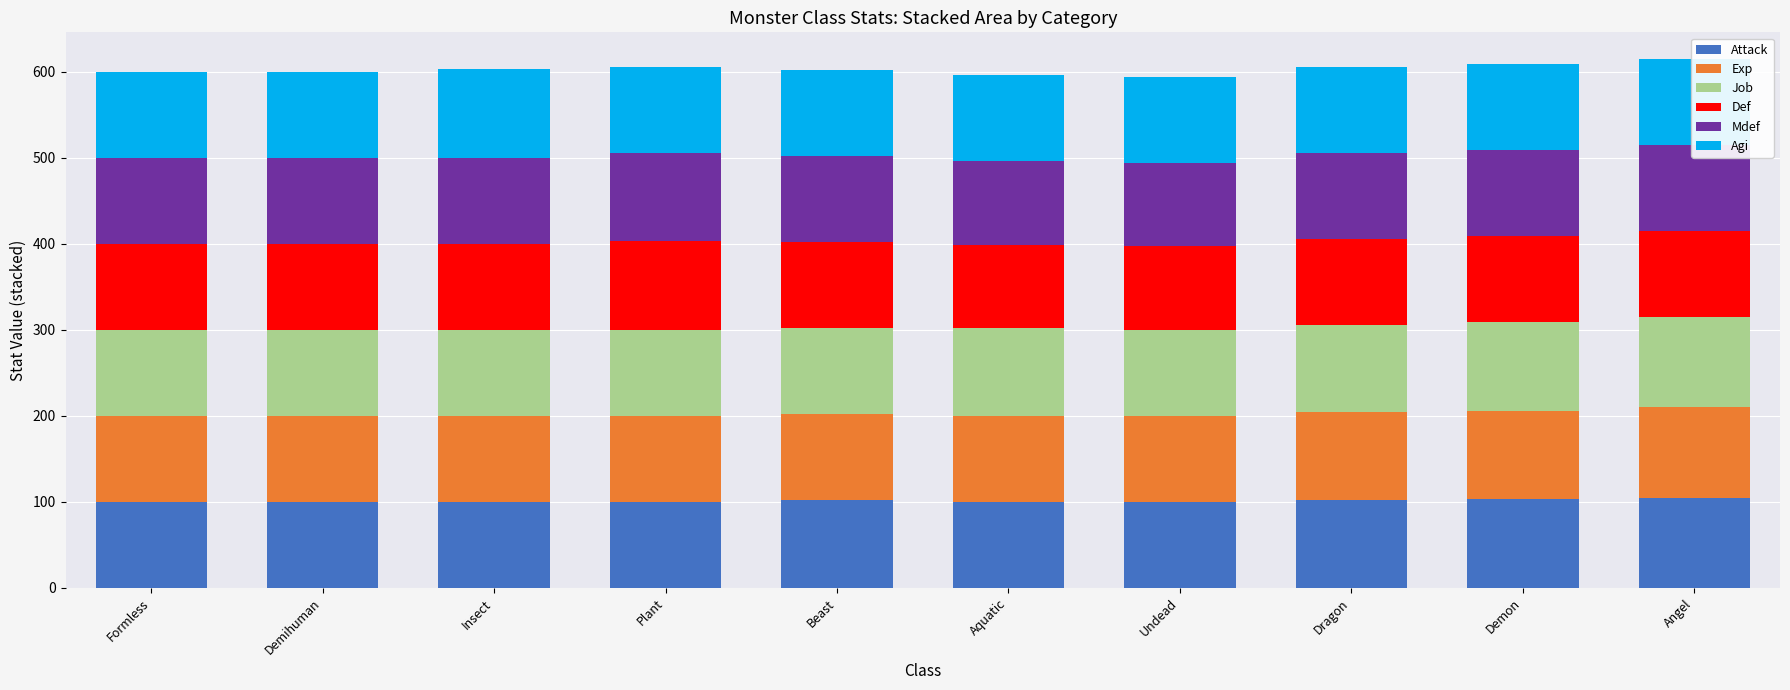

Reading left to right, list all the values displayed in this chart.

Attack: 100	100	100	100	102	100	100	102	103	105
Exp: 100	100	100	100	100	100	100	102	103	105
Job: 100	100	100	100	100	102	100	102	103	105
Def: 100	100	100	103	100	97	97	100	100	100
Mdef: 100	100	100	103	100	97	97	100	100	100
Agi: 100	100	103	100	100	100	100	100	100	100